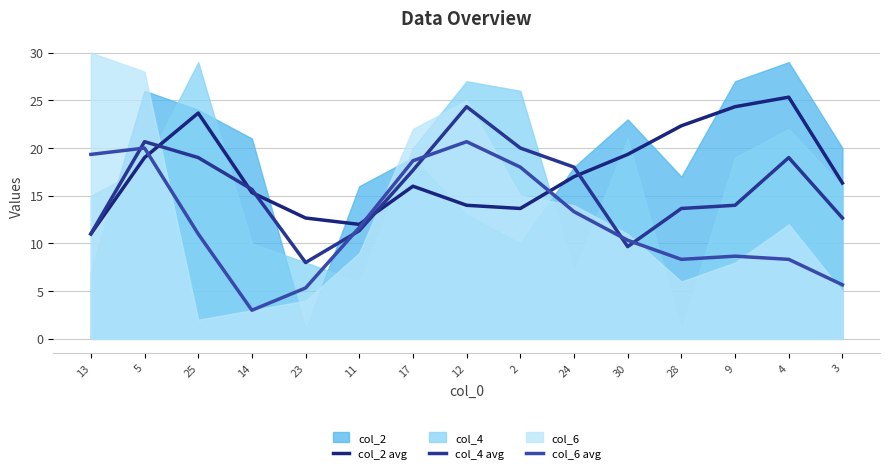

Is it true that col_2 avg equals 13.7 at 2?

True